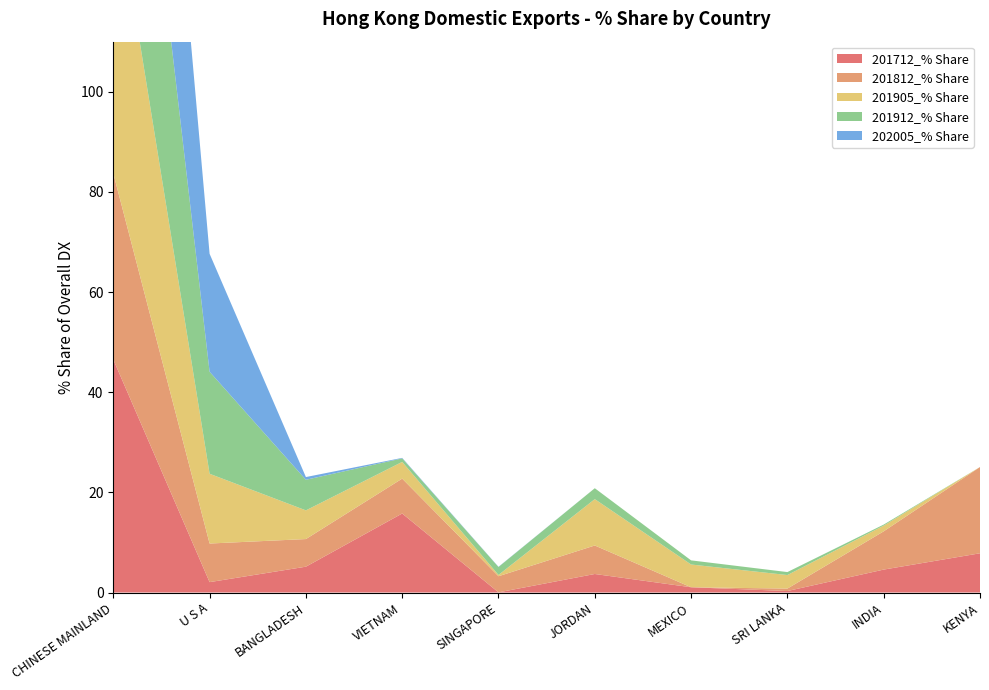

Reading left to right, extract all data points from this chart.

201712_% Share: CHINESE MAINLAND=46.5	U S A=2.1	BANGLADESH=5.2	VIETNAM=15.8	SINGAPORE=0.0	JORDAN=3.7	MEXICO=1.0	SRI LANKA=0.3	INDIA=4.6	KENYA=7.8
201812_% Share: CHINESE MAINLAND=37.2	U S A=7.7	BANGLADESH=5.5	VIETNAM=7.0	SINGAPORE=3.2	JORDAN=5.7	MEXICO=0.0	SRI LANKA=0.5	INDIA=7.6	KENYA=17.2
201905_% Share: CHINESE MAINLAND=58.9	U S A=13.9	BANGLADESH=5.7	VIETNAM=3.3	SINGAPORE=0.3	JORDAN=9.3	MEXICO=4.5	SRI LANKA=2.7	INDIA=1.1	KENYA=0.0
201912_% Share: CHINESE MAINLAND=66.8	U S A=20.4	BANGLADESH=6.1	VIETNAM=0.7	SINGAPORE=1.6	JORDAN=2.2	MEXICO=0.8	SRI LANKA=0.6	INDIA=0.2	KENYA=0.0
202005_% Share: CHINESE MAINLAND=75.8	U S A=23.5	BANGLADESH=0.5	VIETNAM=0.1	SINGAPORE=0.0	JORDAN=0.0	MEXICO=0.0	SRI LANKA=0.0	INDIA=0.0	KENYA=0.0